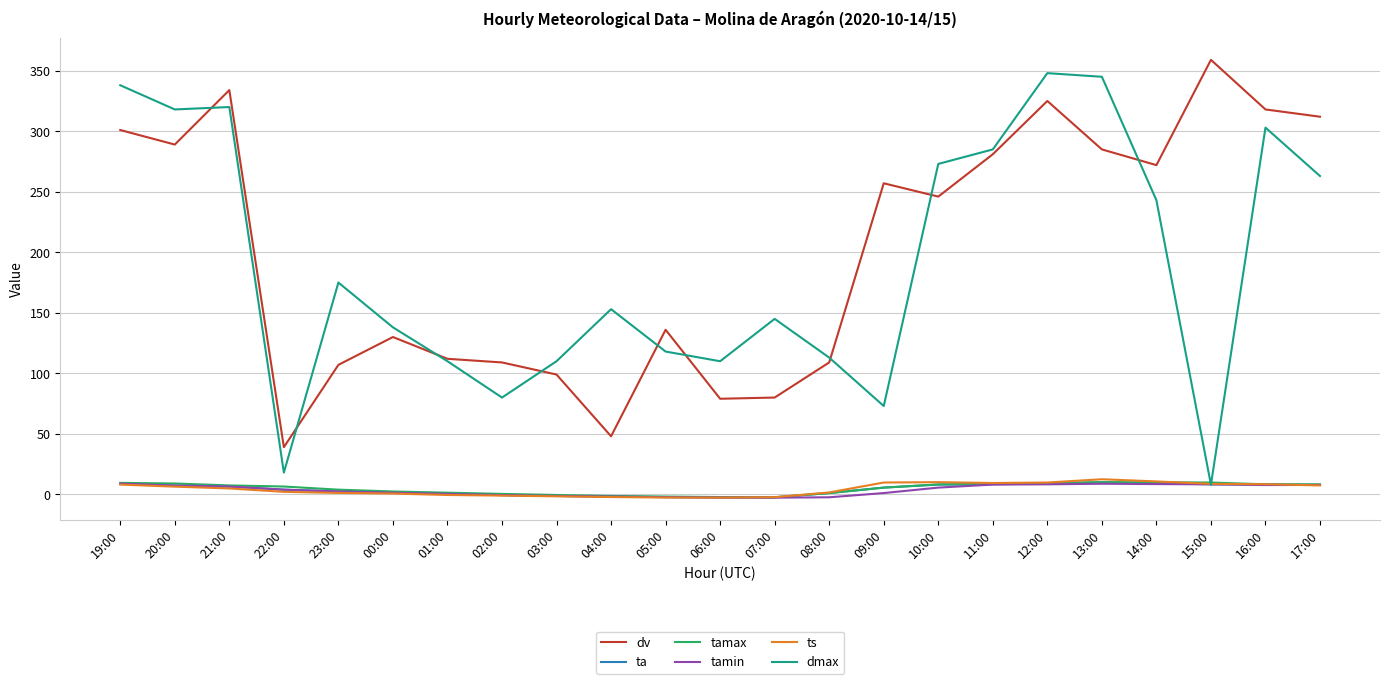

What is the highest value of the tamax series?

10.1